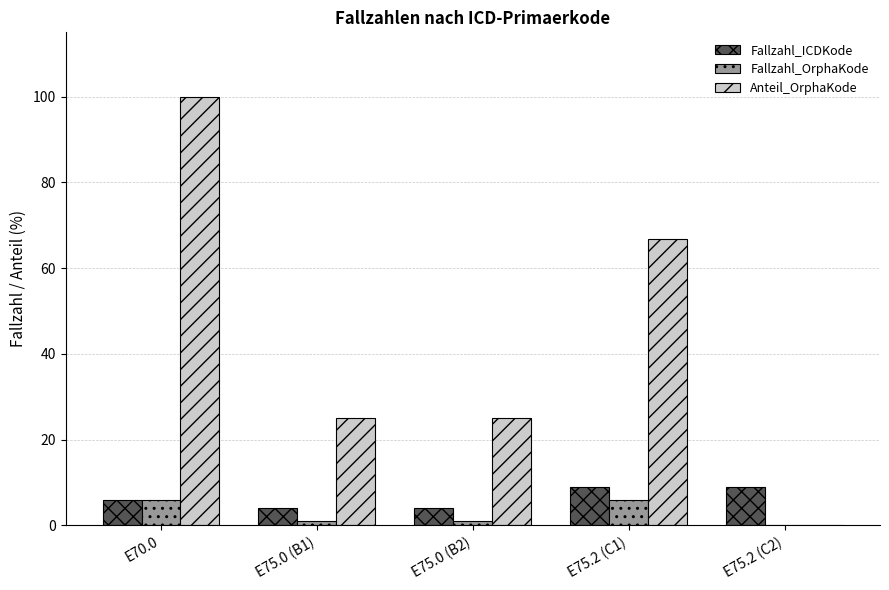

Which series has the largest total across all categories?

Anteil_OrphaKode